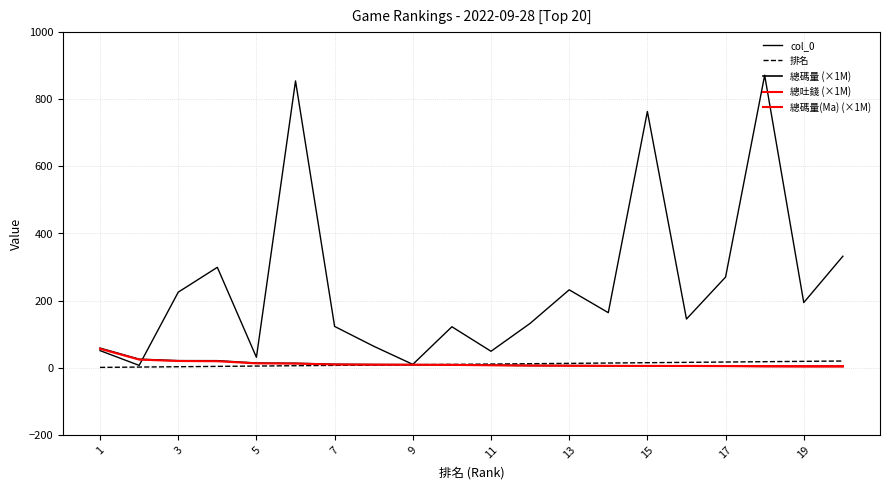

The col_0 series shows 871.0 at 18. True or false?

True